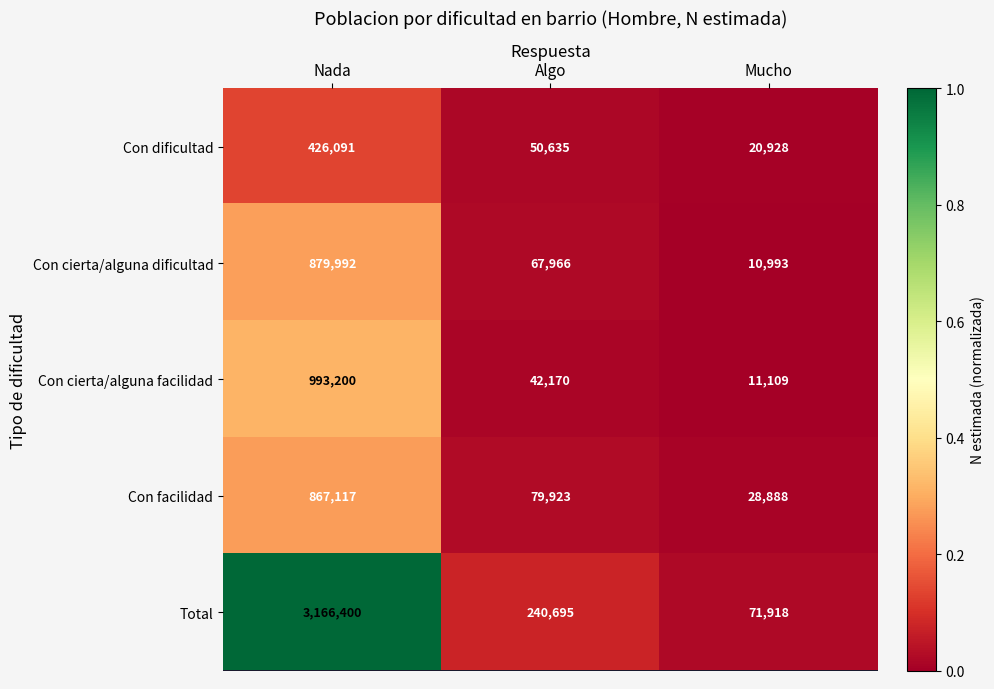

Read the Con cierta/alguna facilidad value at Mucho, to the nearest 10.

11110